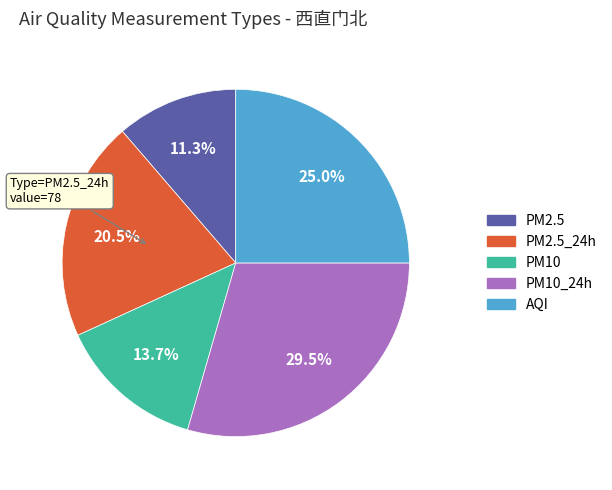

Does any single category account for the majority?

No